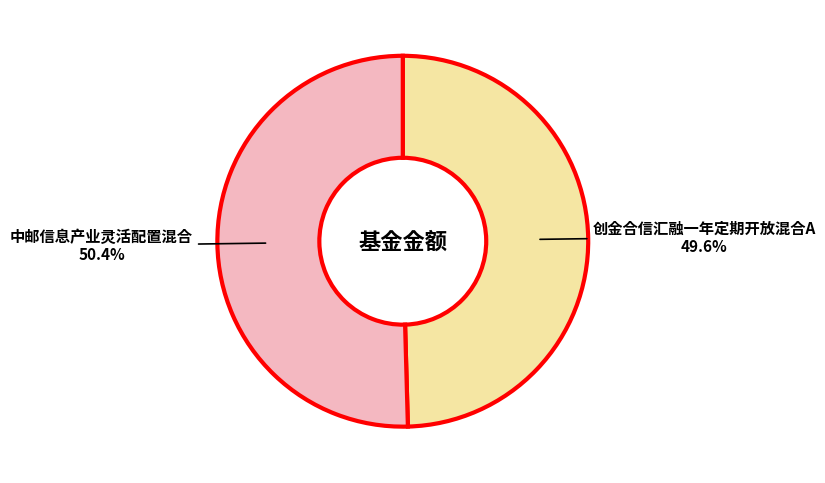

Which category has the biggest portion of the pie?

中邮信息产业灵活配置混合